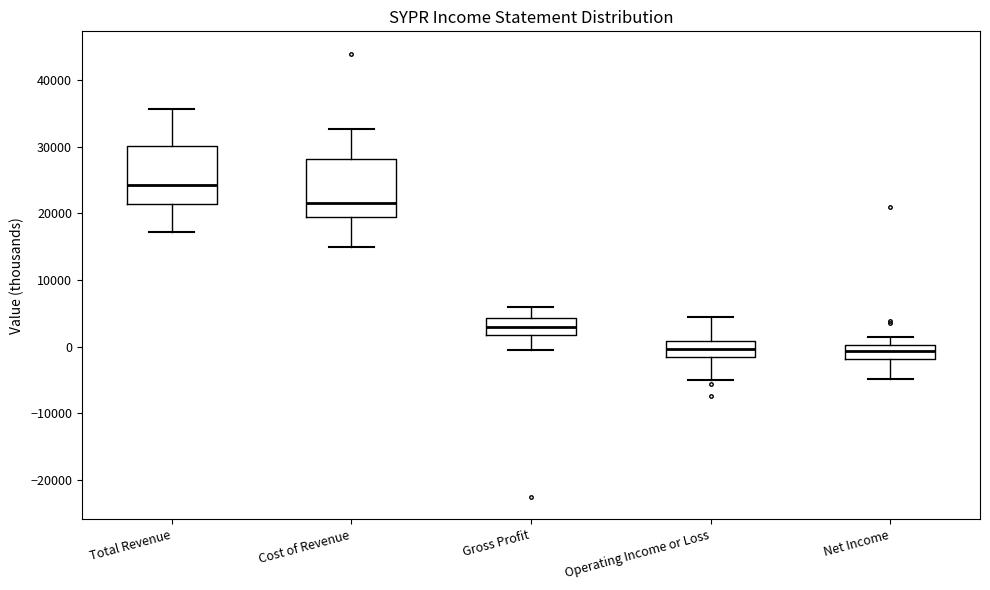

Where is the upper edge of the box for Gross Profit on the y-axis? The values are not printed on the chart, so give them approximately, as read against the axis.

4000